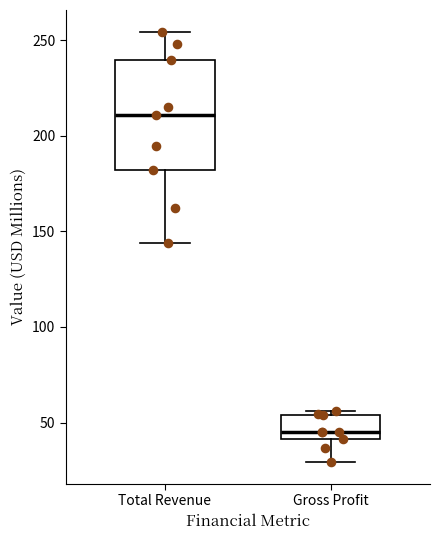

Which box's median line is the highest?

Total Revenue